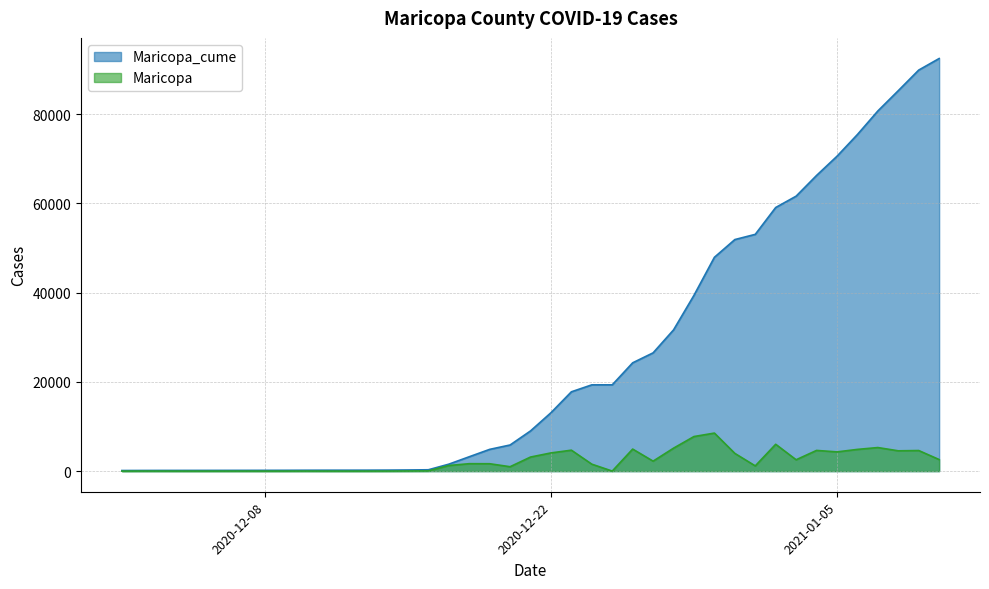

What is the total value across all series at 2020-12-18?

4884